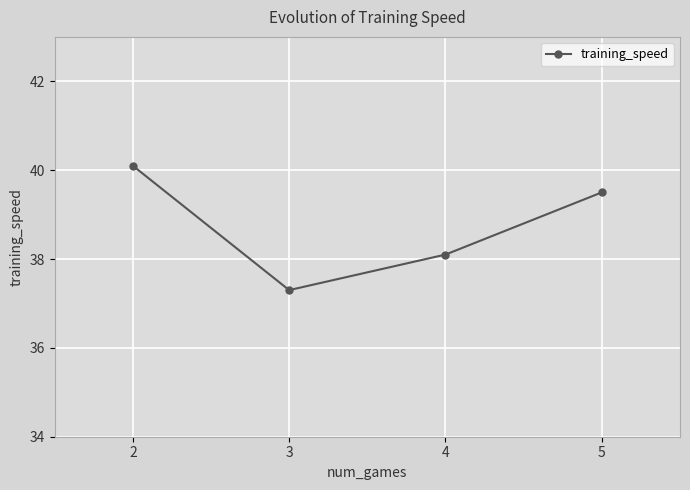

What is the sum of all values?

155.0